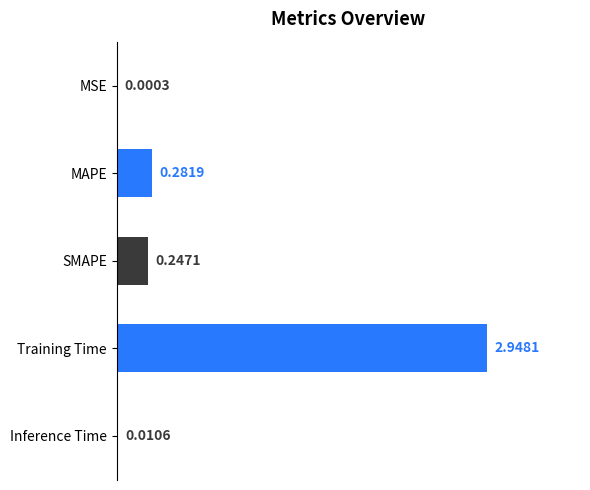

Where is the data nearest to the value 1?

MAPE